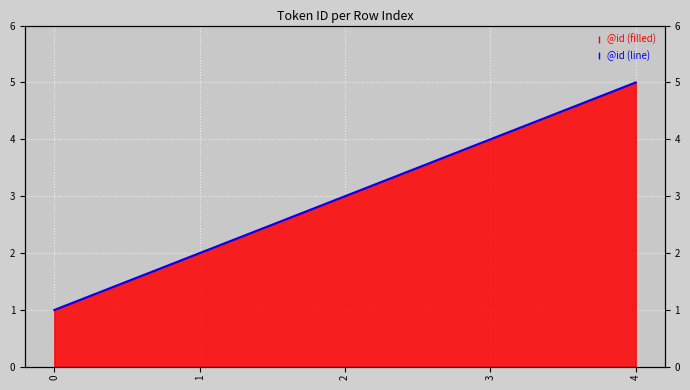

Reading right to left, transcribe all the data shown in this chart.

4=5	3=4	2=3	1=2	0=1